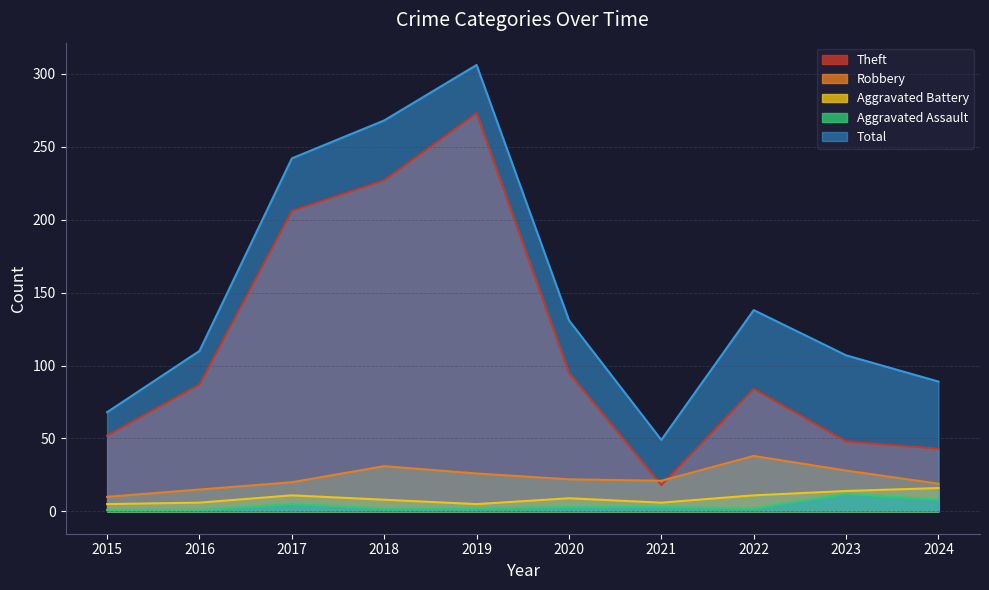

What are all the series names shown in the legend?

Theft, Robbery, Aggravated Battery, Aggravated Assault, Total